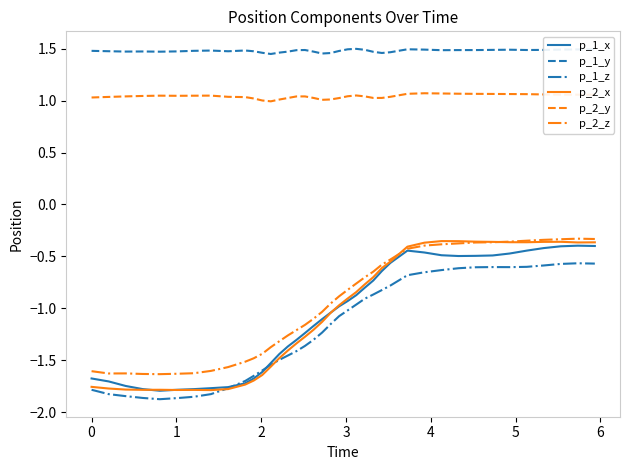

Which series has the largest total across all categories?

p_1_y